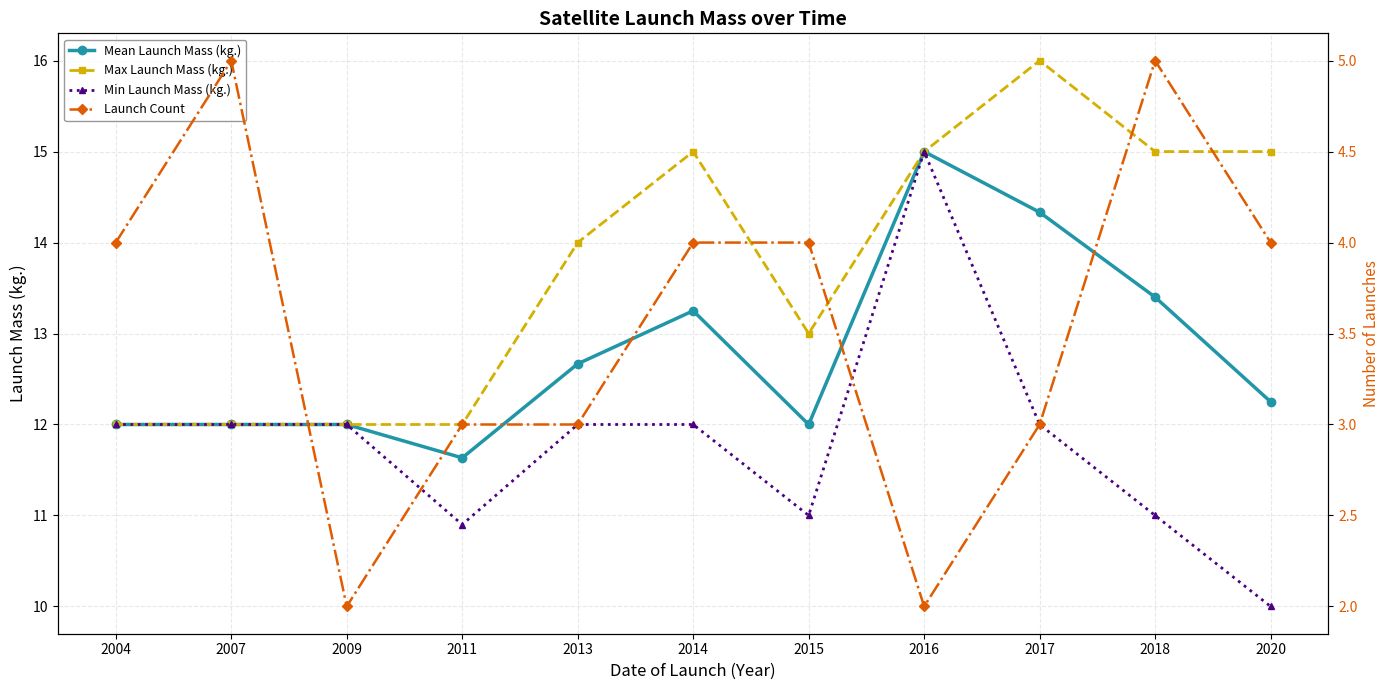

Which series changed the most between 2007 and 2020?

Max Launch Mass (kg.)